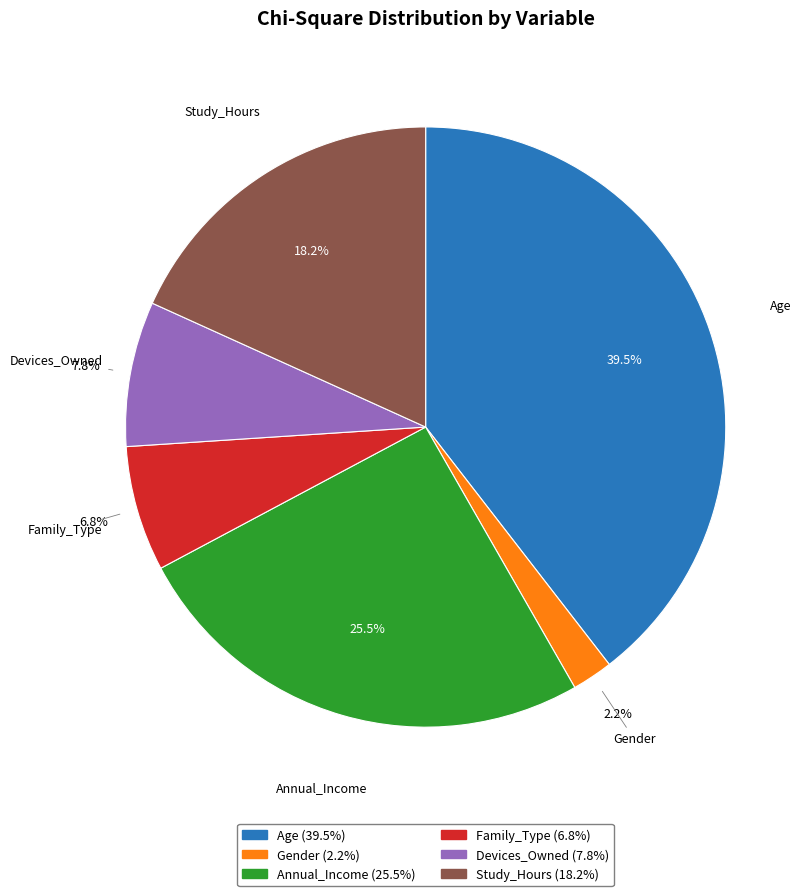

Between Devices_Owned and Family_Type, which is larger?

Devices_Owned